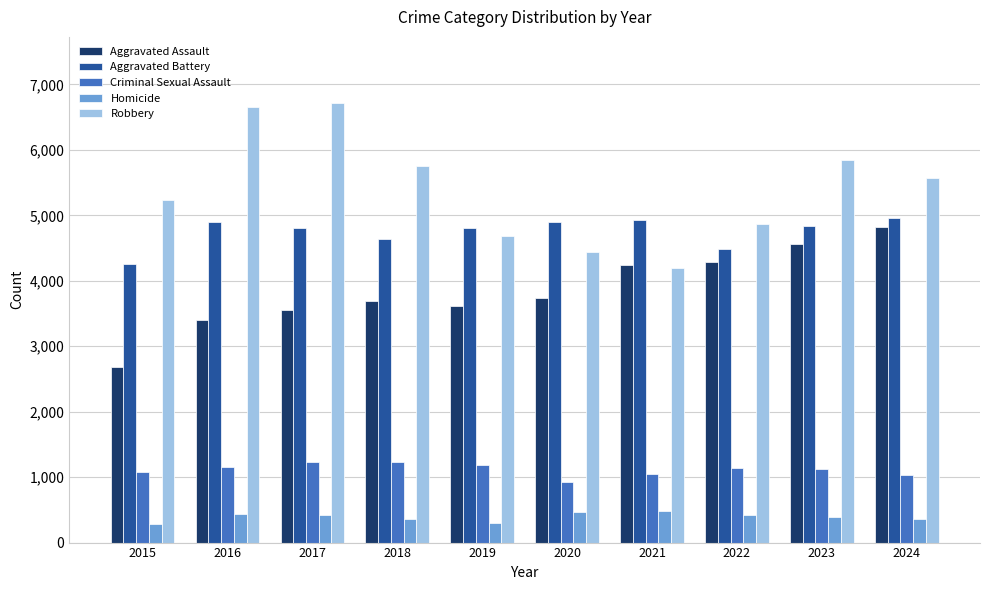

At which label does Homicide first exceed 419?

2016